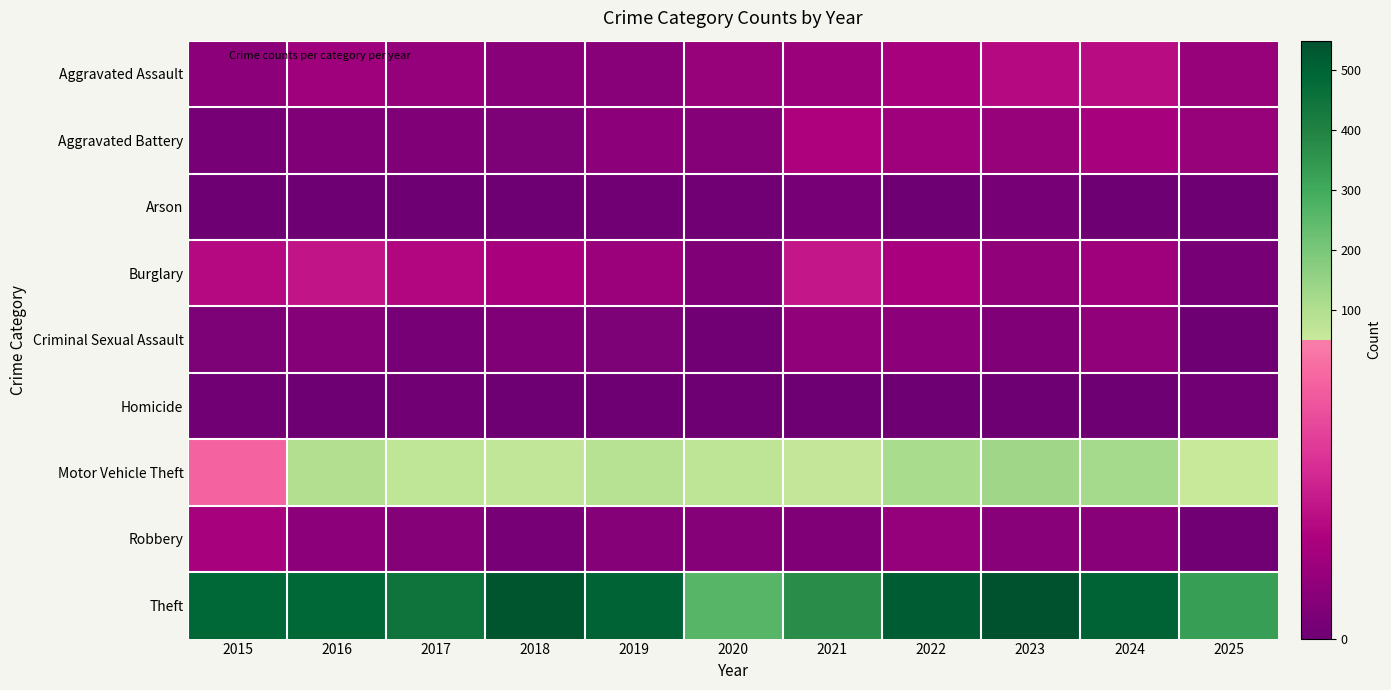

Rank the series at 2016 from highest to lowest value.

Theft, Motor Vehicle Theft, Burglary, Aggravated Assault, Robbery, Criminal Sexual Assault, Aggravated Battery, Arson, Homicide